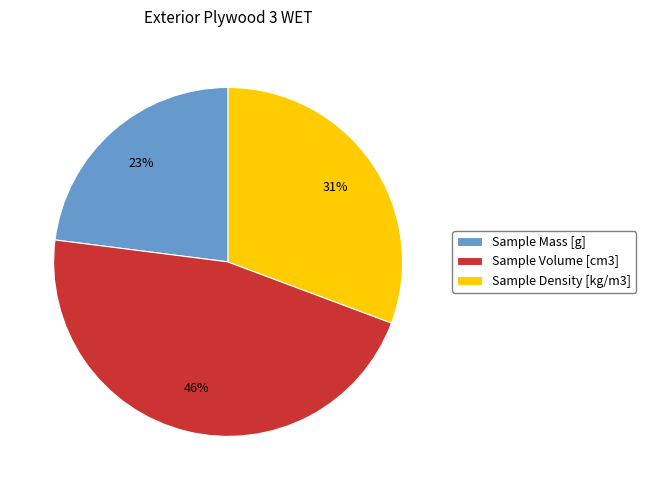

What percentage is the Sample Density [kg/m3] slice, to the nearest percent?

31%